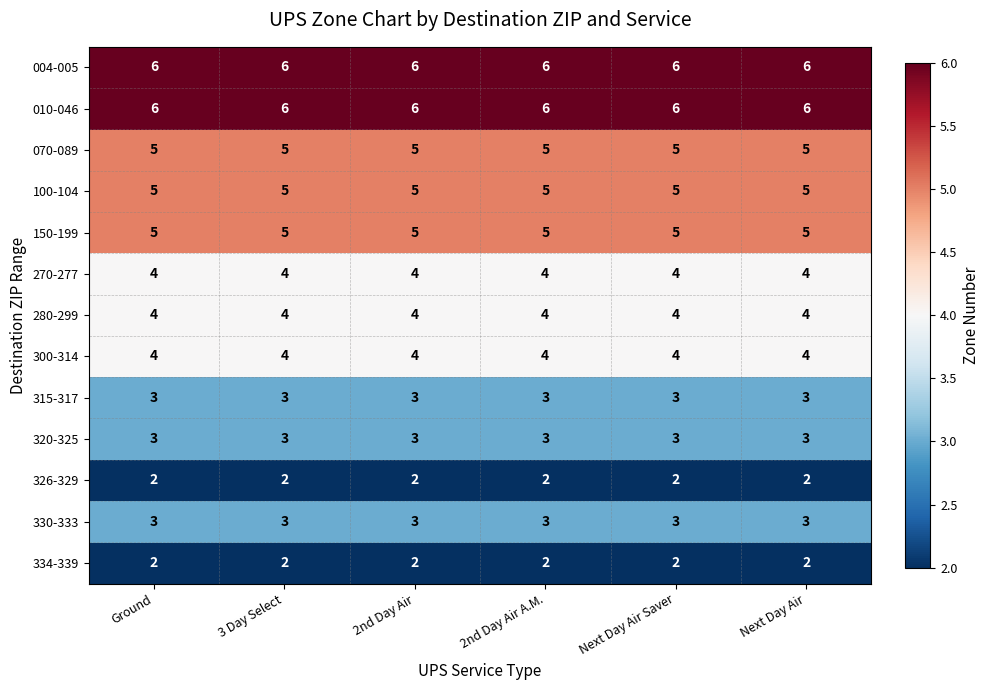

At how many categories does at least one series exceed 5?

6